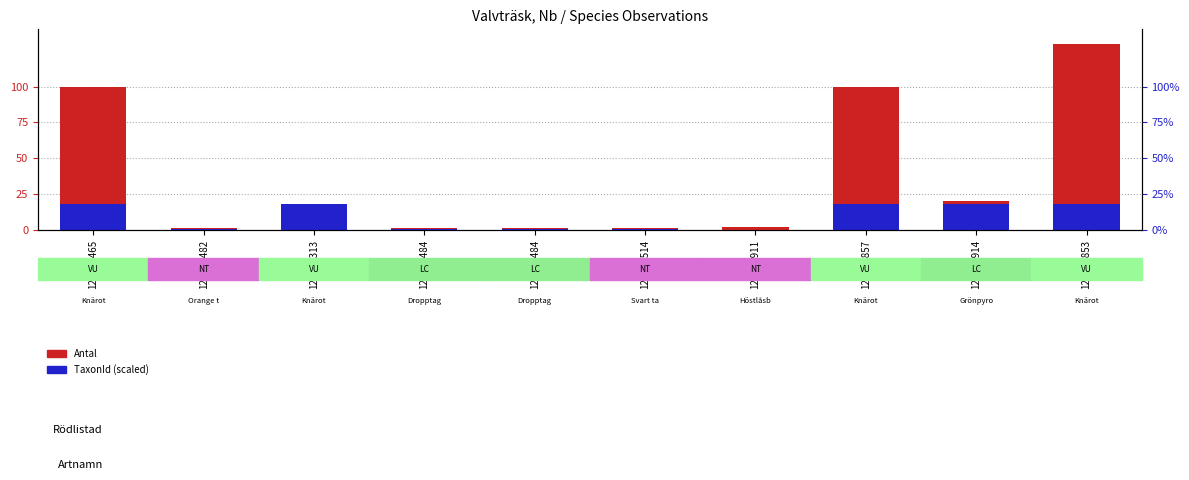

Count the number of categories in the chart.

10